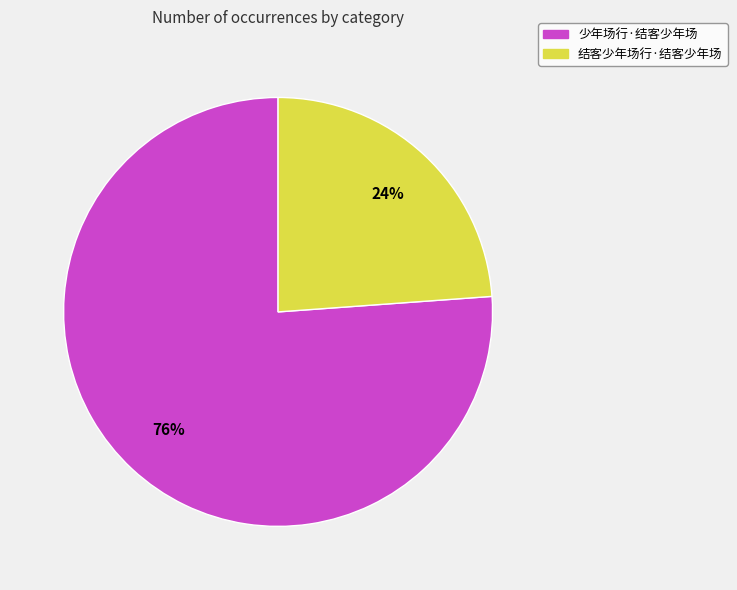

To the nearest percent, what is the difference between the 结客少年场行·结客少年场 and 少年场行·结客少年场 slice percentages?

52%